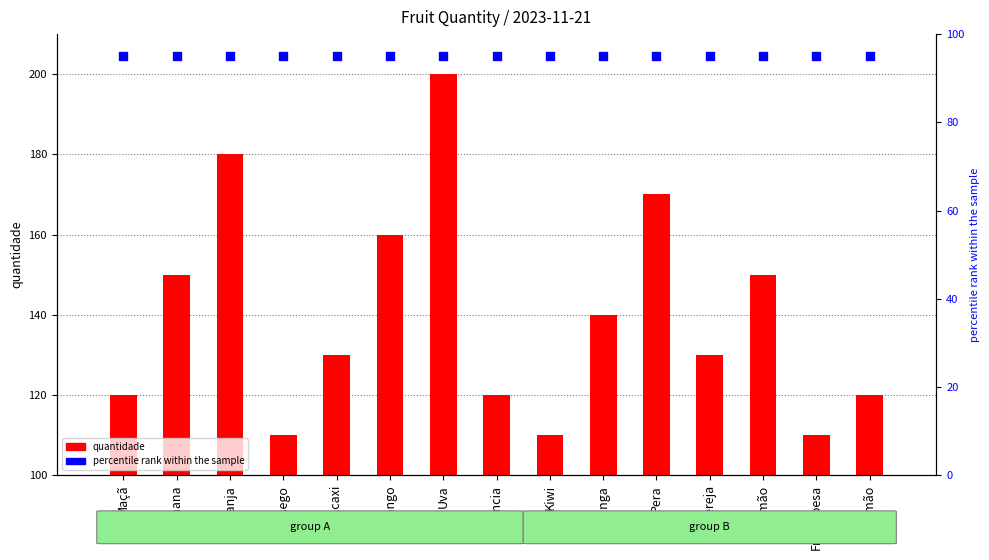

Which series has the largest Y range (max minus min)?

quantidade